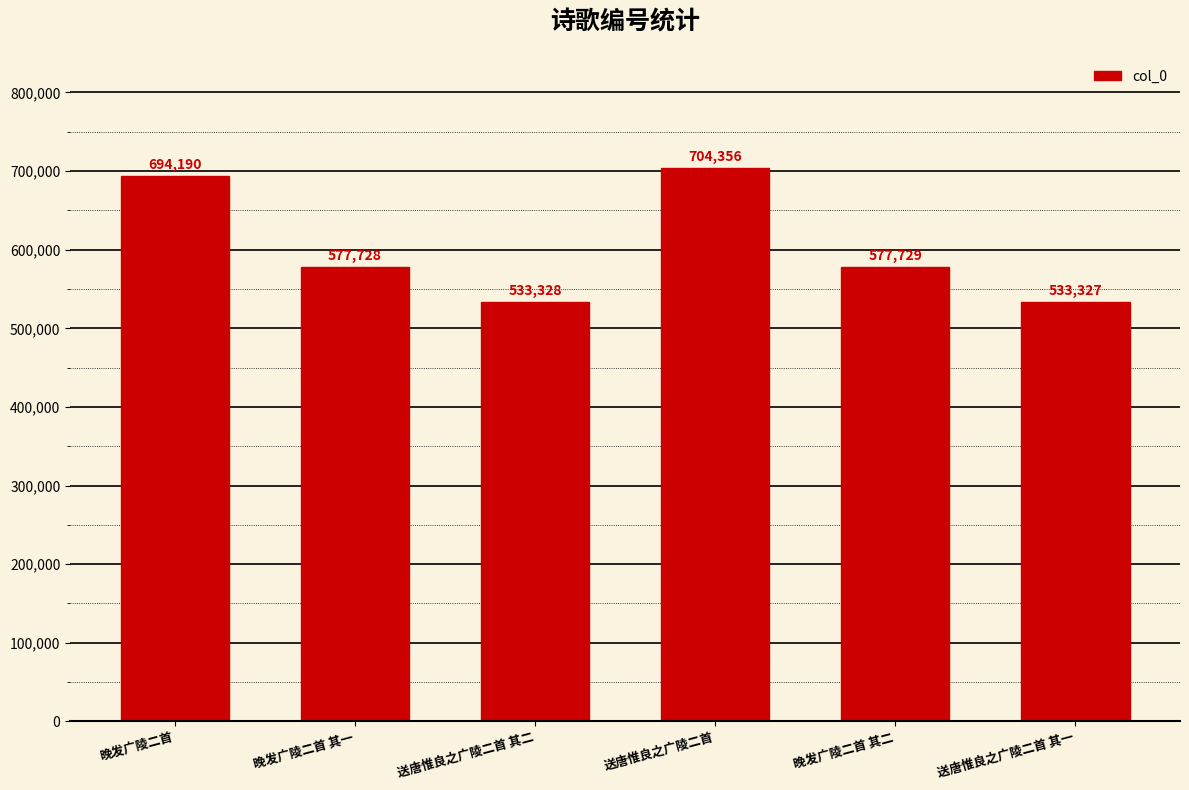

How many distinct data groups are displayed?

1